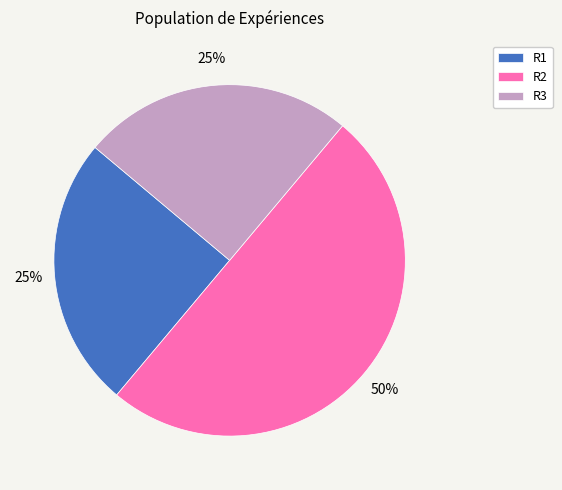

Between R2 and R3, which is larger?

R2